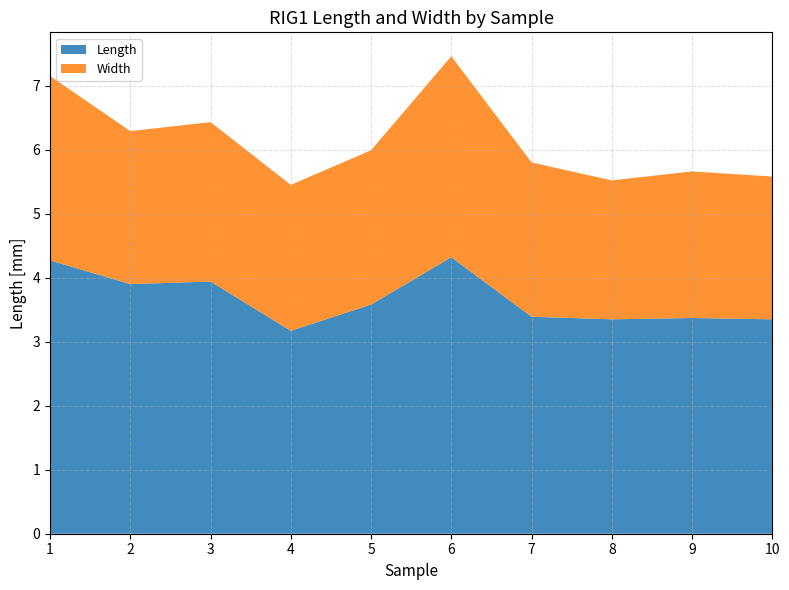

Reading right to left, list all the values displayed in this chart.

Length: 3.4	3.4	3.4	3.4	4.3	3.6	3.2	3.9	3.9	4.3
Width: 2.2	2.3	2.2	2.4	3.1	2.4	2.3	2.5	2.4	2.9